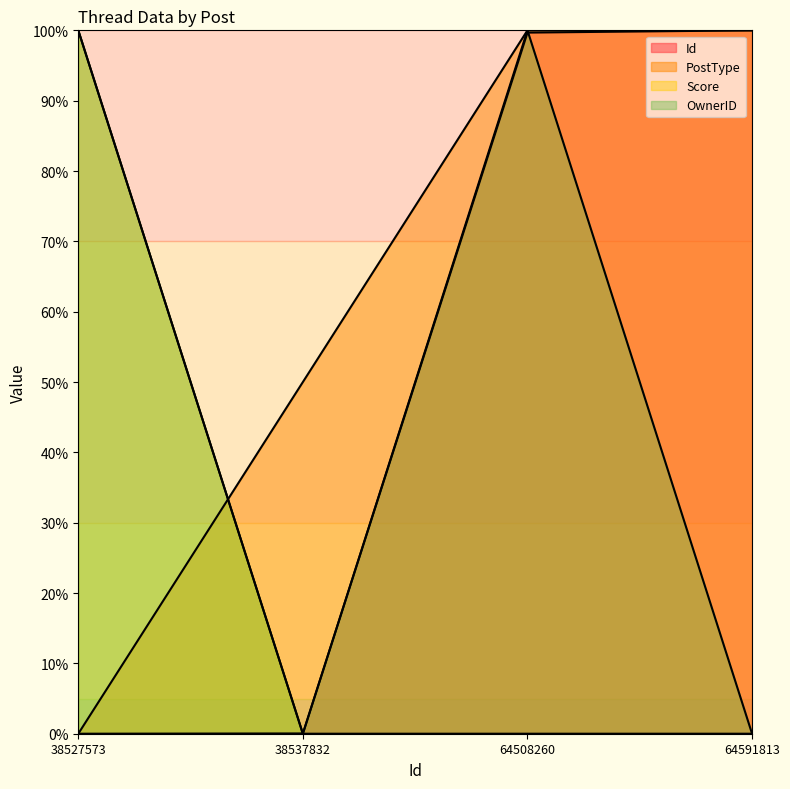

The Score series shows 0.0 at 64508260. True or false?

True